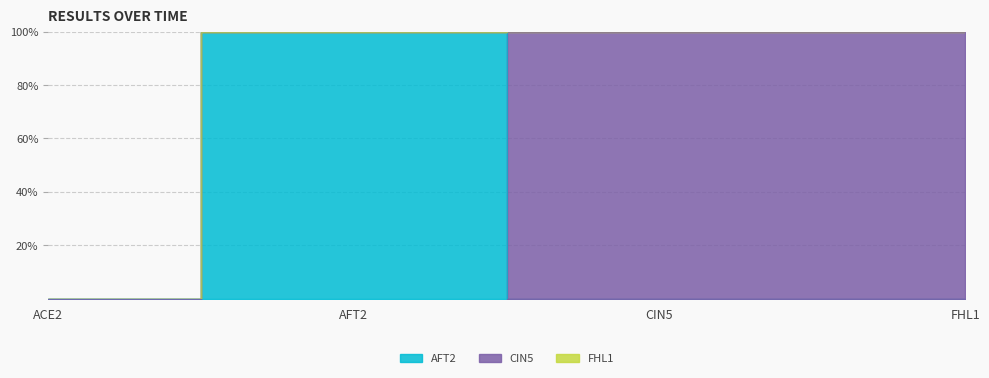

Which series has the largest total across all categories?

CIN5